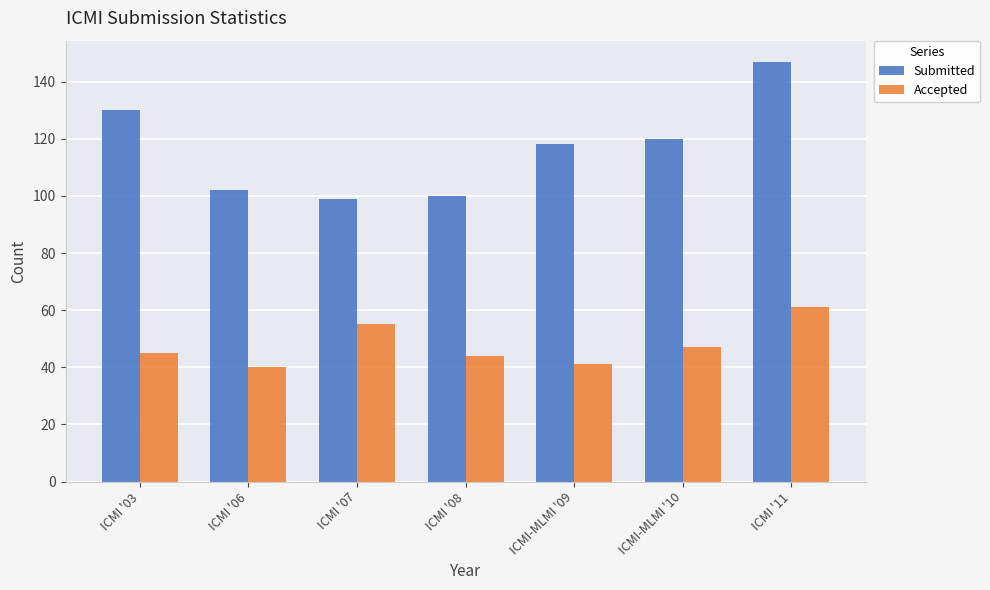

What is the difference between the second highest and minimum values in the Submitted series?

31